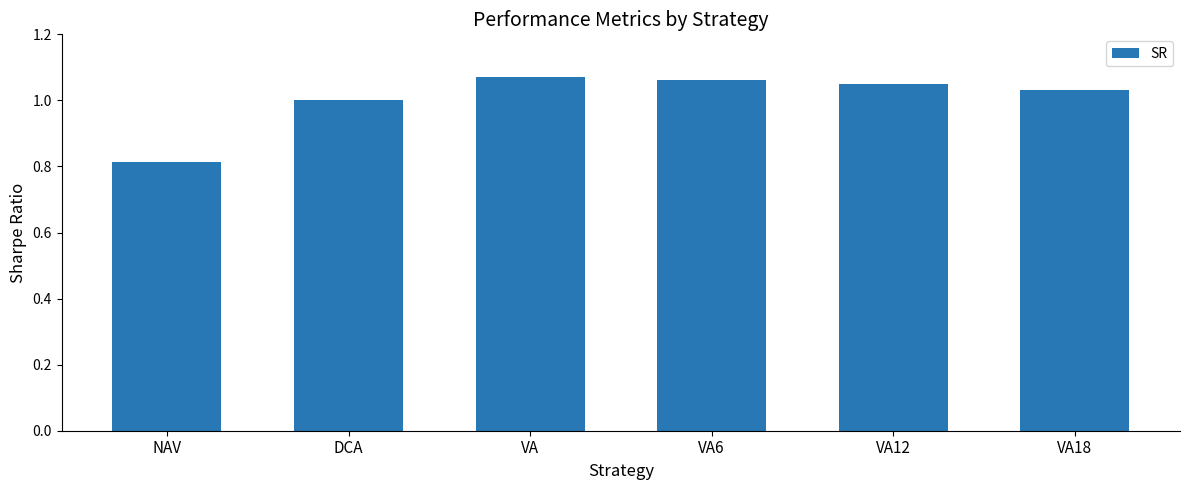

Which category has the lowest value across all series?

NAV